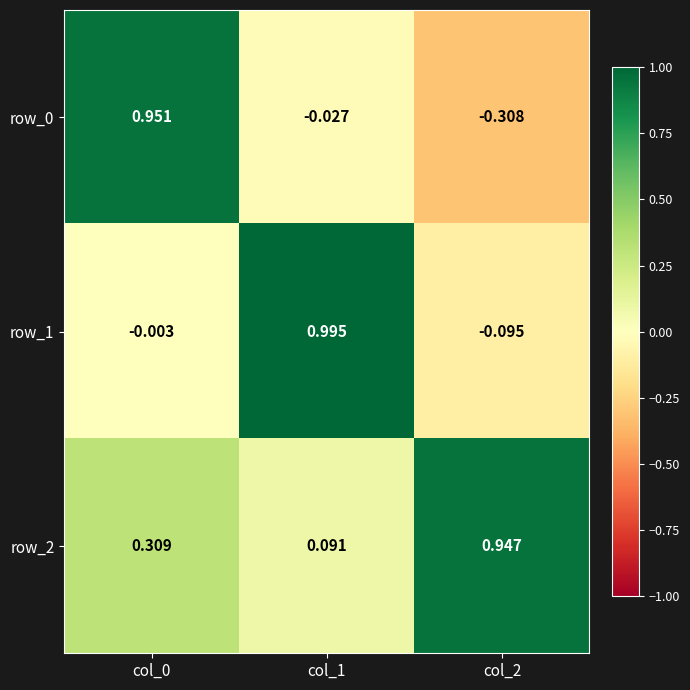

At how many categories does at least one series exceed 0?

3